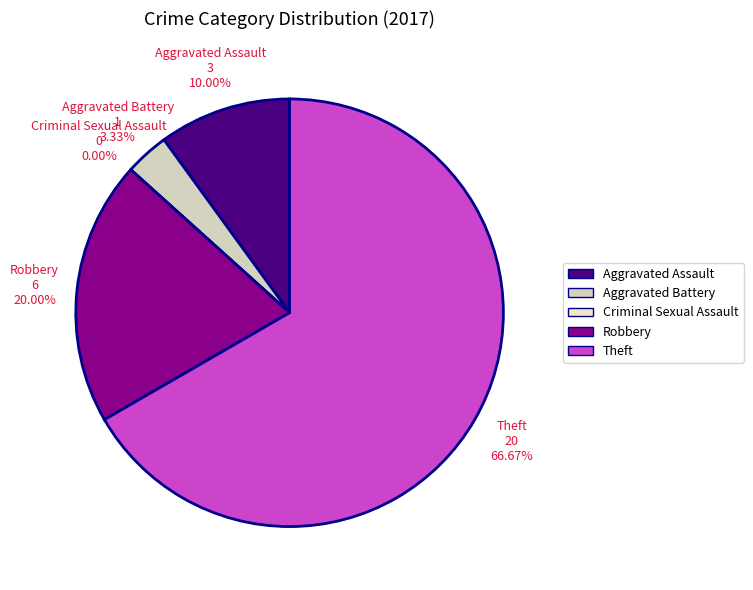

Which slice is the smallest?

Criminal Sexual Assault